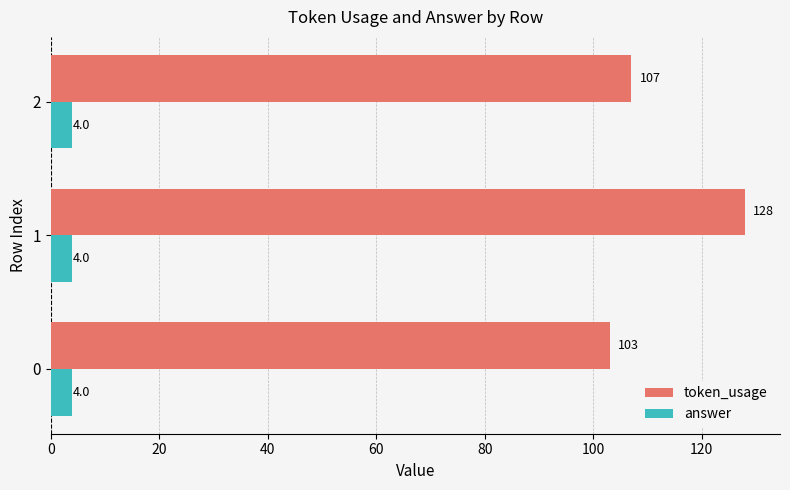

Is the value of token_usage at 0 greater than the value of answer at 1?

Yes